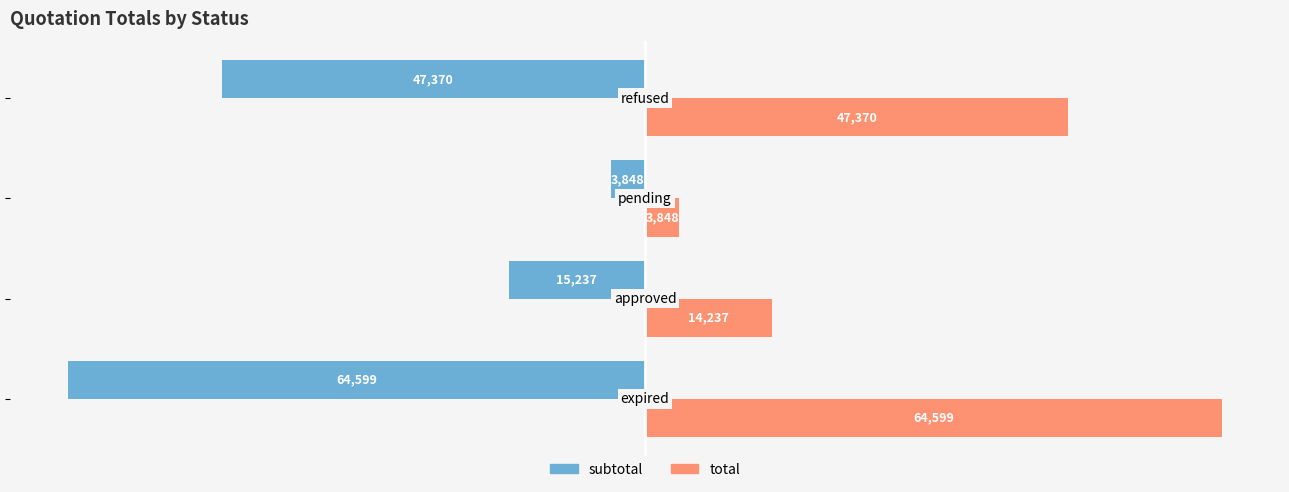

What is the lowest value of the subtotal series?

-64598.5